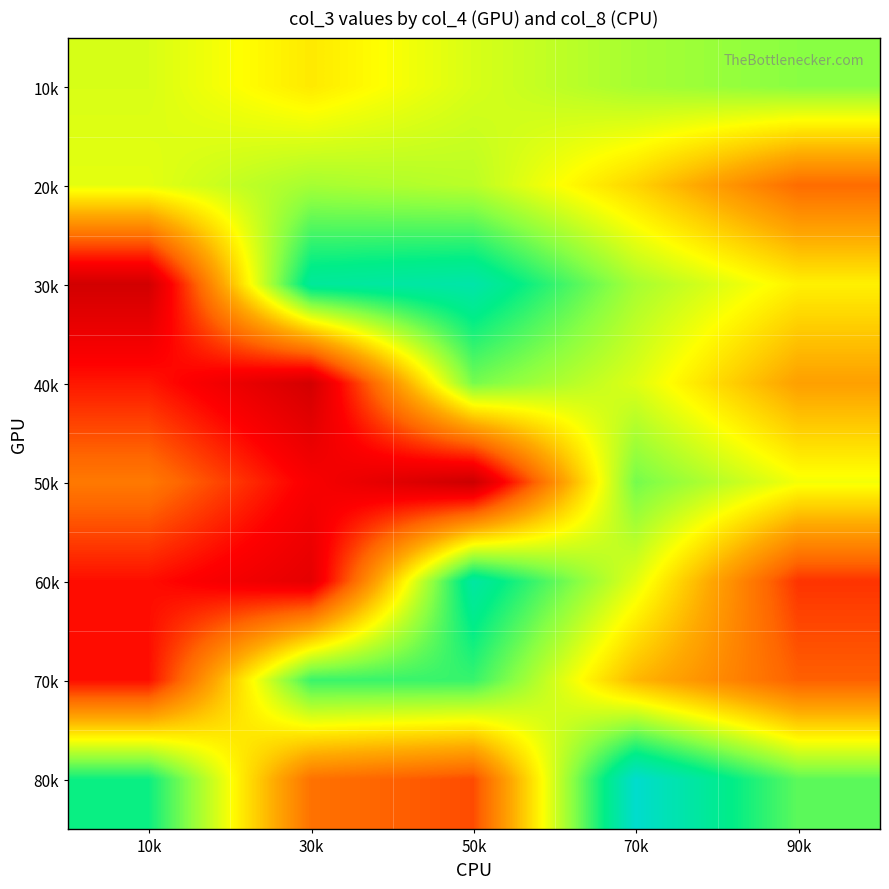

What is the maximum value shown in the chart?

233748104